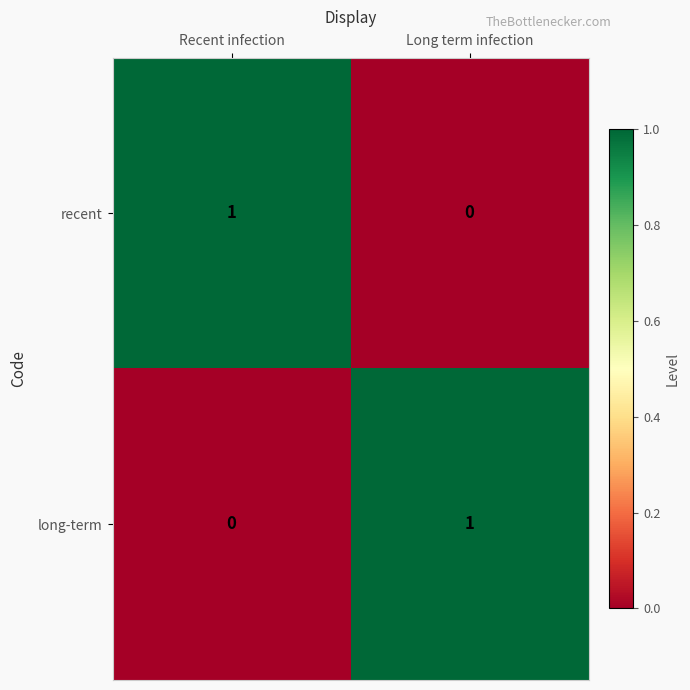

Rank the series at Recent infection from highest to lowest value.

recent, long-term